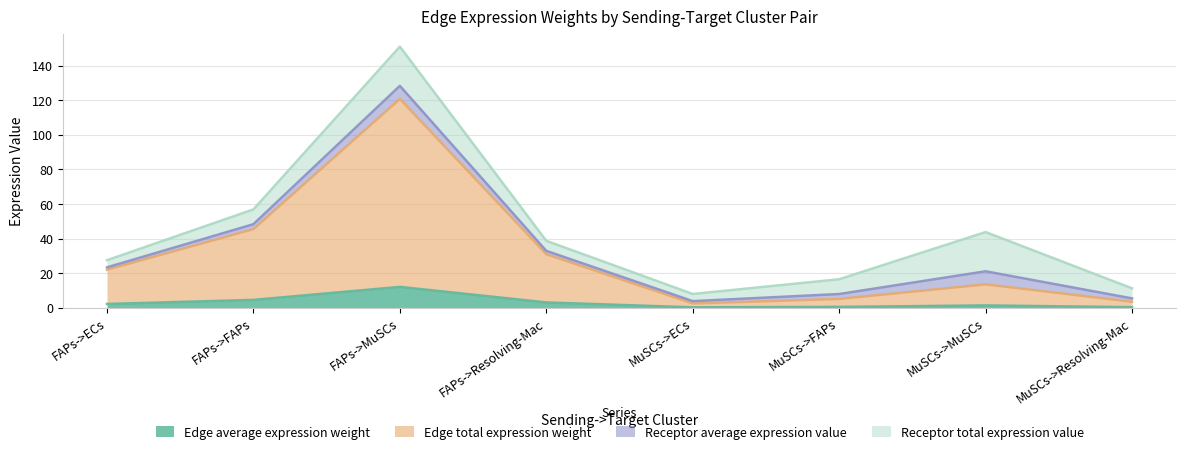

At which category is the sum across all series the highest?

FAPs->MuSCs